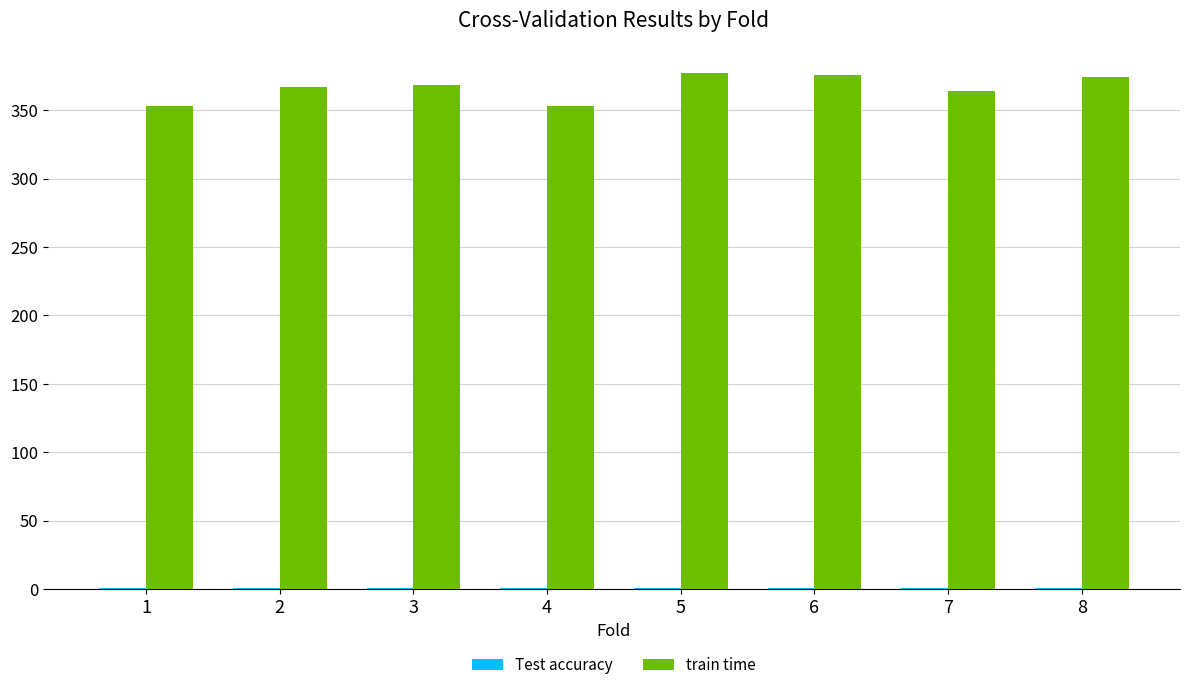

True or false: train time has a value of 82.4 at 8.

False